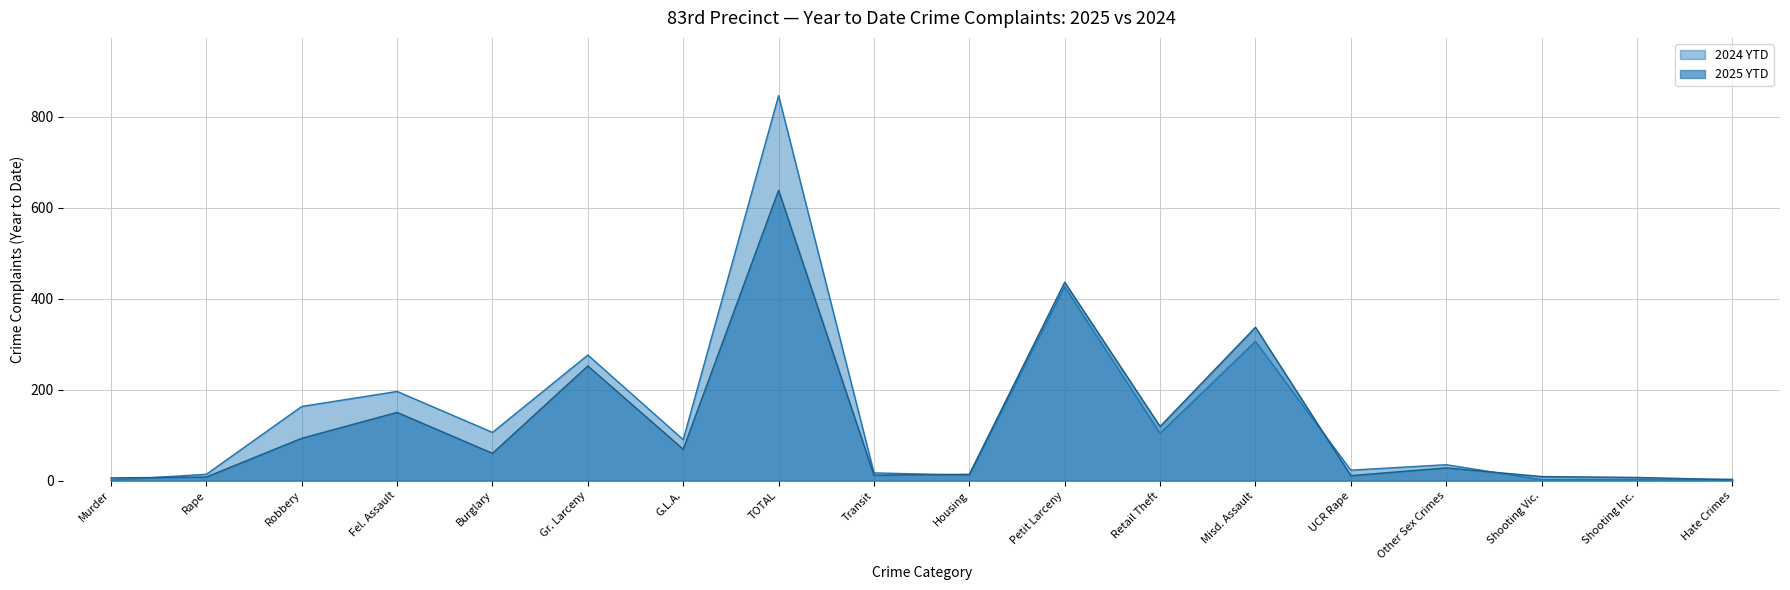

Reading left to right, what are all the values shown in this chart?

2025 YTD: Murder=6	Rape=8	Robbery=93	Fel. Assault=150	Burglary=60	Gr. Larceny=252	G.L.A.=69	TOTAL=638	Transit=12	Housing=14	Petit Larceny=436	Retail Theft=119	Misd. Assault=337	UCR Rape=11	Other Sex Crimes=28	Shooting Vic.=9	Shooting Inc.=7	Hate Crimes=2
2024 YTD: Murder=1	Rape=14	Robbery=163	Fel. Assault=196	Burglary=106	Gr. Larceny=276	G.L.A.=90	TOTAL=846	Transit=17	Housing=12	Petit Larceny=426	Retail Theft=104	Misd. Assault=306	UCR Rape=23	Other Sex Crimes=35	Shooting Vic.=2	Shooting Inc.=2	Hate Crimes=3